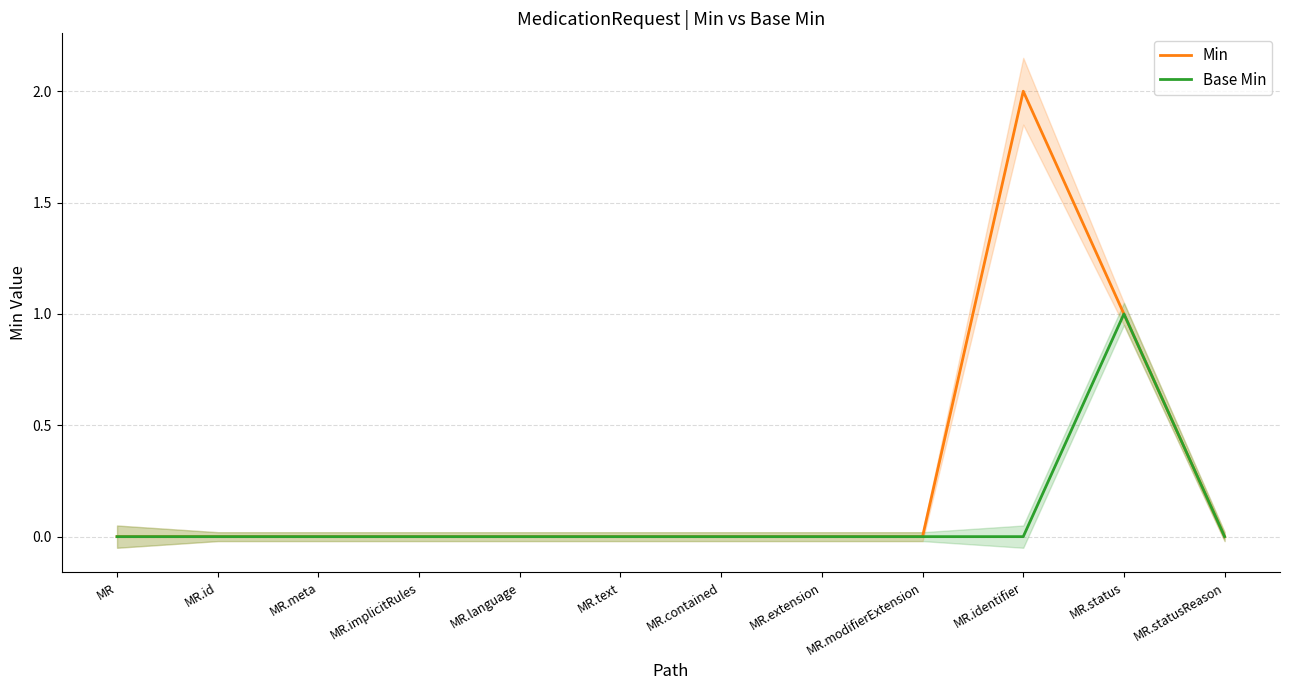

How many lines are shown in the chart?

2